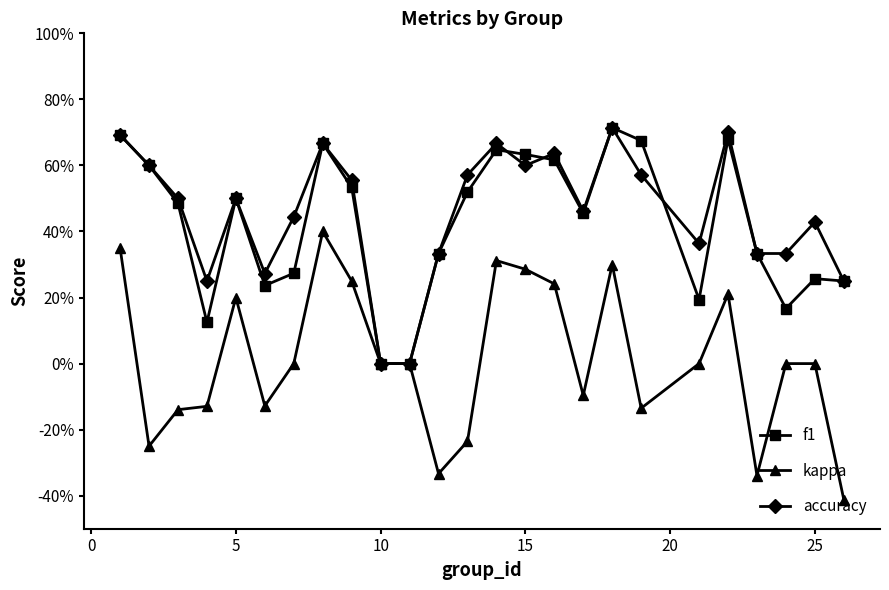

Is this an area chart (filled region under the line)?

No